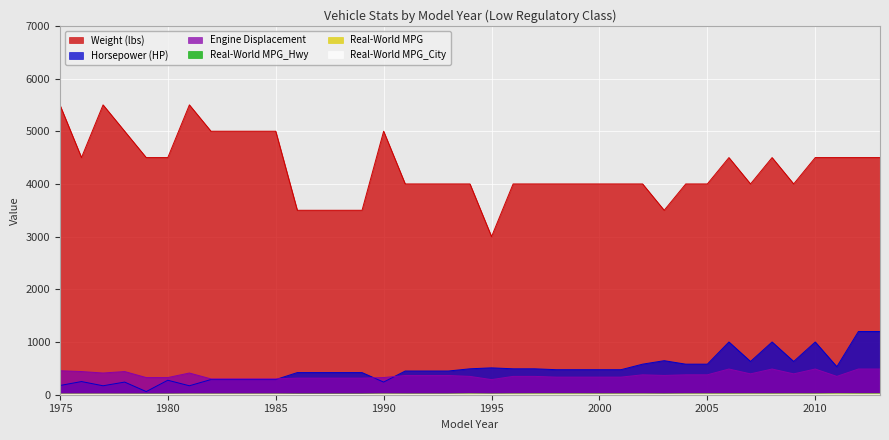

Reading right to left, transcribe all the data shown in this chart.

Weight (lbs): 2013=4500.0	2012=4500.0	2011=4500.0	2010=4500.0	2009=4000.0	2008=4500.0	2007=4000.0	2006=4500.0	2005=4000.0	2004=4000.0	2003=3500.0	2002=4000.0	2001=4000.0	2000=4000.0	1999=4000.0	1998=4000.0	1997=4000.0	1996=4000.0	1995=3000.0	1994=4000.0	1993=4000.0	1992=4000.0	1991=4000.0	1990=5000.0	1989=3500.0	1988=3500.0	1987=3500.0	1986=3500.0	1985=5000.0	1984=5000.0	1983=5000.0	1982=5000.0	1981=5500.0	1980=4500.0	1979=4500.0	1978=5000.0	1977=5500.0	1976=4500.0	1975=5500.0
Horsepower (HP): 2013=1200.0	2012=1200.0	2011=532.0	2010=1001.0	2009=631.0	2008=1001.0	2007=631.0	2006=1001.0	2005=580.0	2004=580.0	2003=646.0	2002=580.0	2001=475.0	2000=475.0	1999=475.0	1998=475.0	1997=492.0	1996=492.0	1995=510.0	1994=492.0	1993=450.0	1992=450.0	1991=450.0	1990=240.0	1989=420.0	1988=420.0	1987=420.0	1986=420.0	1985=288.0	1984=288.0	1983=288.0	1982=288.0	1981=170.0	1980=275.0	1979=60.0	1978=240.0	1977=170.0	1976=250.0	1975=175.0
Engine Displacement: 2013=488.0	2012=488.0	2011=348.0	2010=488.0	2009=396.0	2008=488.0	2007=396.0	2006=488.0	2005=378.0	2004=378.0	2003=366.0	2002=378.0	2001=334.0	2000=334.0	1999=334.0	1998=334.0	1997=348.0	1996=348.0	1995=287.0	1994=348.0	1993=365.0	1992=365.0	1991=365.0	1990=326.0	1989=315.0	1988=315.0	1987=315.0	1986=315.0	1985=301.0	1984=301.0	1983=301.0	1982=301.0	1981=412.0	1980=326.0	1979=326.0	1978=440.0	1977=412.0	1976=440.0	1975=455.0
Real-World MPG_Hwy: 2013=14.8	2012=14.8	2011=16.0	2010=13.0	2009=12.8	2008=13.0	2007=12.8	2006=13.8	2005=12.5	2004=12.5	2003=11.6	2002=12.0	2001=12.4	2000=12.4	1999=13.4	1998=14.1	1997=13.6	1996=12.2	1995=10.7	1994=13.7	1993=10.4	1992=10.5	1991=10.5	1990=10.7	1989=10.3	1988=10.4	1987=10.4	1986=10.4	1985=9.8	1984=9.8	1983=9.8	1982=9.8	1981=9.5	1980=9.7	1979=9.7	1978=8.7	1977=8.9	1976=9.9	1975=9.4
Real-World MPG: 2013=11.2	2012=11.2	2011=12.4	2010=10.1	2009=10.4	2008=10.1	2007=10.4	2006=10.3	2005=10.3	2004=10.3	2003=9.0	2002=10.1	2001=9.8	2000=9.9	1999=10.5	1998=10.8	1997=10.7	1996=10.1	1995=8.7	1994=10.9	1993=8.5	1992=8.5	1991=8.5	1990=9.2	1989=7.5	1988=7.5	1987=7.5	1986=7.5	1985=8.5	1984=8.5	1983=8.5	1982=8.5	1981=8.6	1980=7.9	1979=7.9	1978=8.0	1977=8.3	1976=8.6	1975=8.4
Real-World MPG_City: 2013=8.4	2012=8.4	2011=9.6	2010=7.8	2009=8.3	2008=7.8	2007=8.3	2006=7.8	2005=8.3	2004=8.4	2003=7.1	2002=8.4	2001=7.9	2000=7.9	1999=8.5	1998=8.6	1997=8.7	1996=8.5	1995=7.3	1994=9.0	1993=7.1	1992=7.2	1991=7.2	1990=8.2	1989=6.0	1988=6.1	1987=6.1	1986=6.1	1985=7.6	1984=7.6	1983=7.6	1982=7.6	1981=8.0	1980=6.8	1979=6.8	1978=7.5	1977=7.8	1976=7.7	1975=7.7